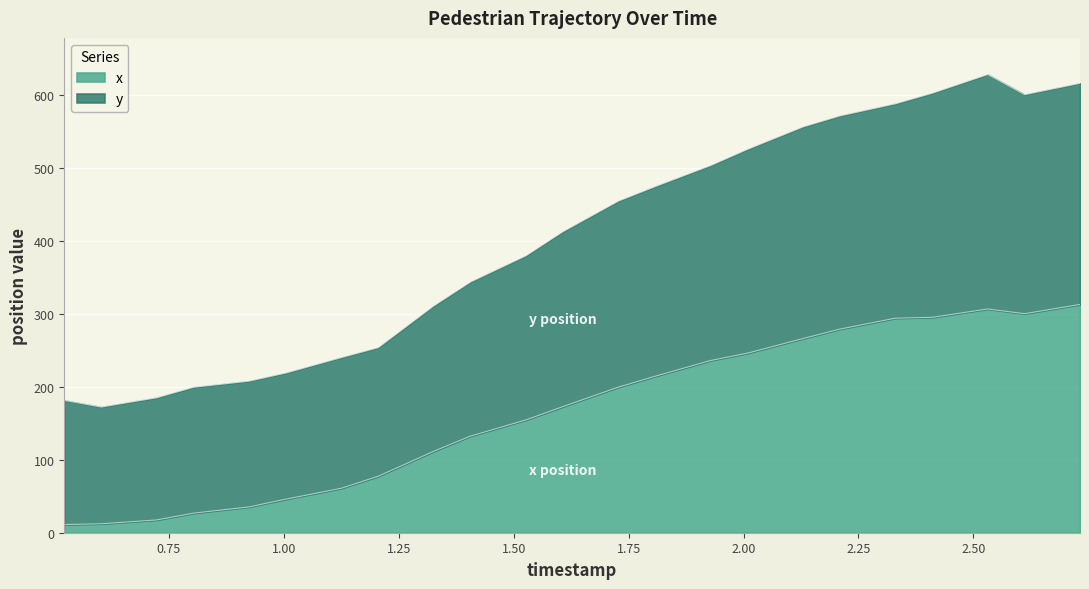

Which has a higher value, 2.008717948717949 or 2.1292410256410257?

2.1292410256410257